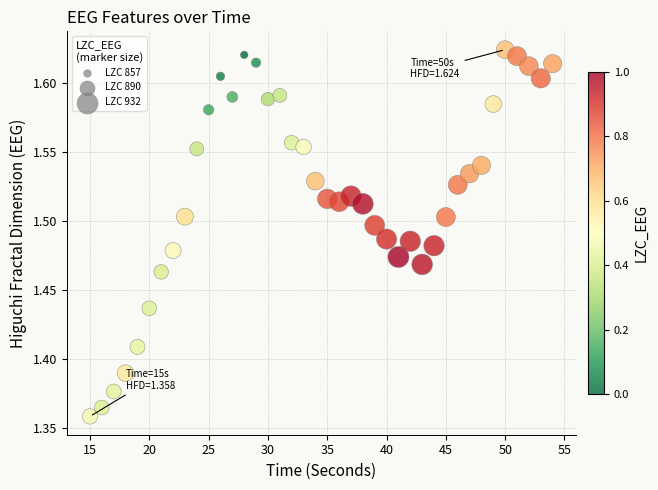

What is the range of Y values (max minus min)?

0.3